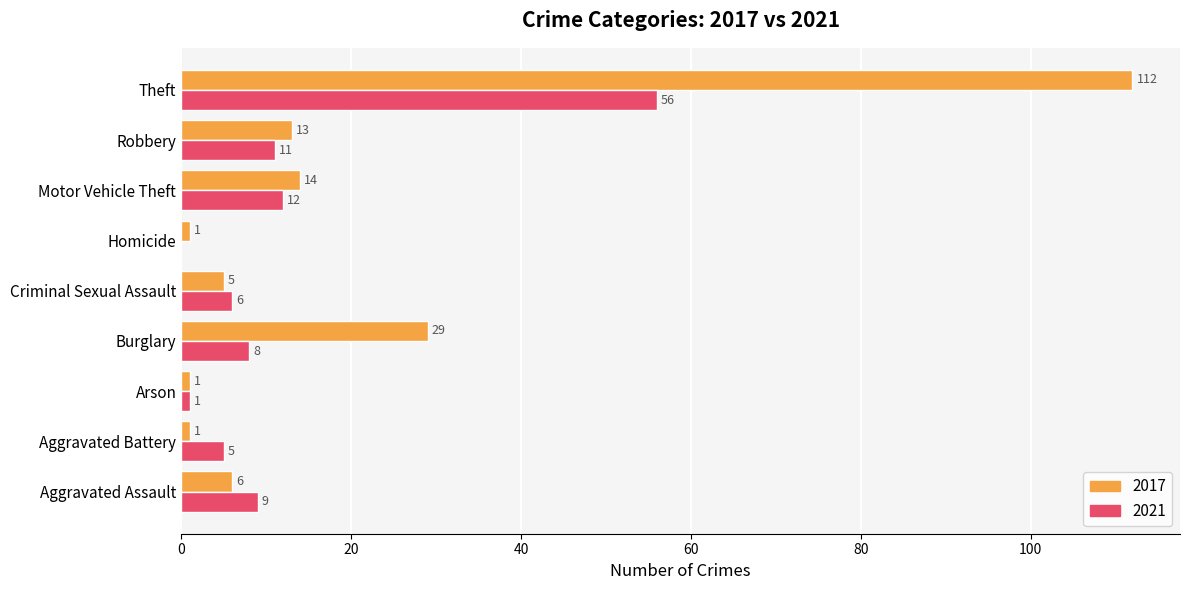

Which series has the largest total across all categories?

2017